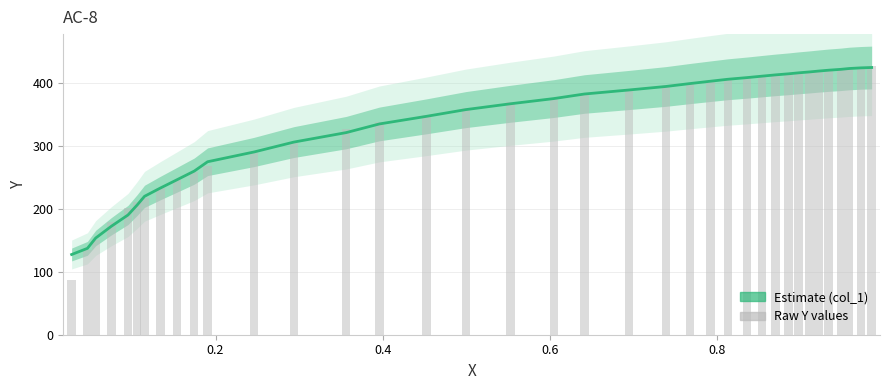

Is it true that col_1 equals 228.2 at 29?

False